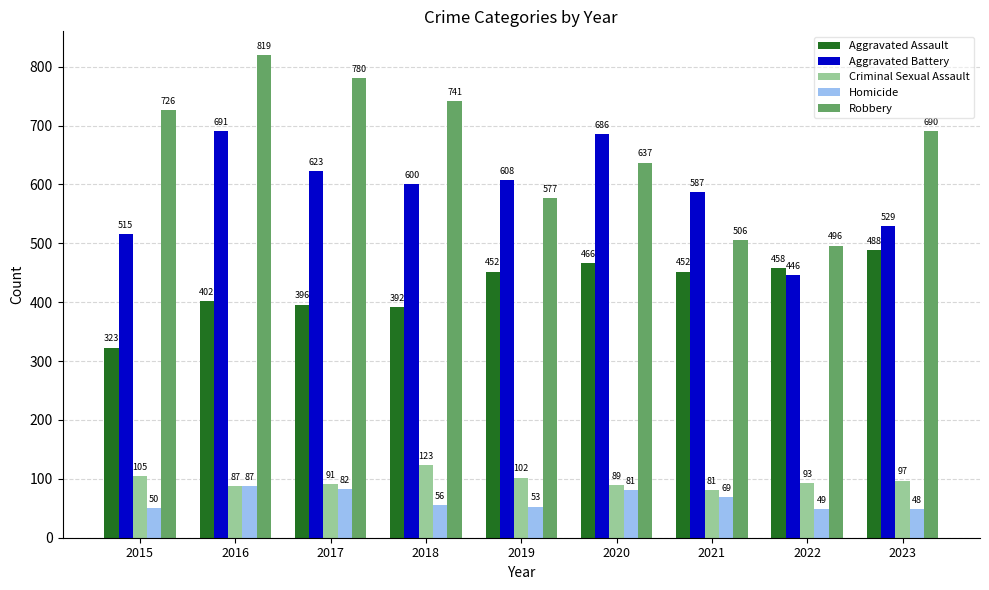

Between 2020 and 2023, which series saw the biggest shift?

Aggravated Battery